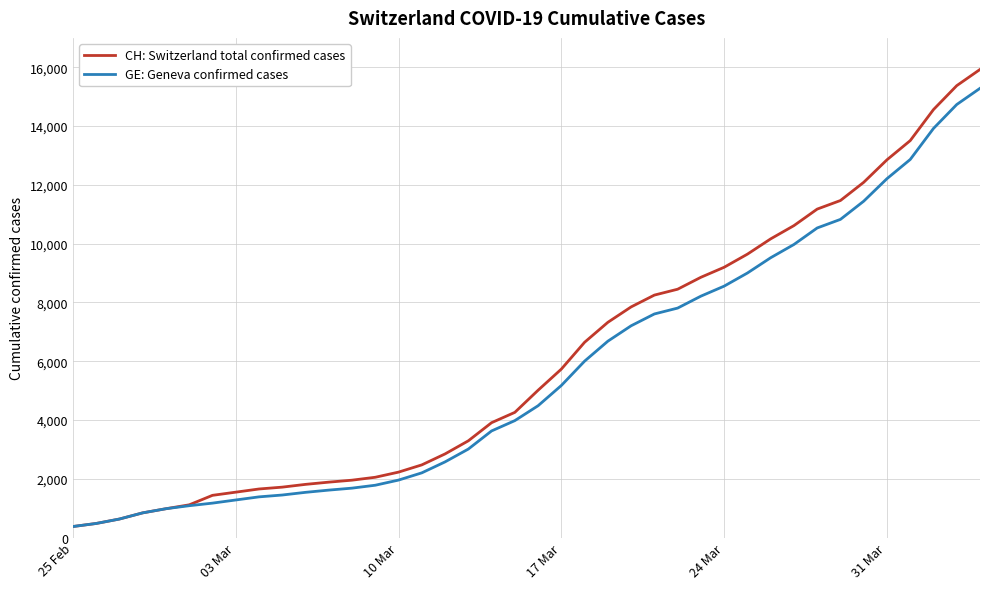

What is the highest value of the GE: Geneva confirmed cases series?

15284